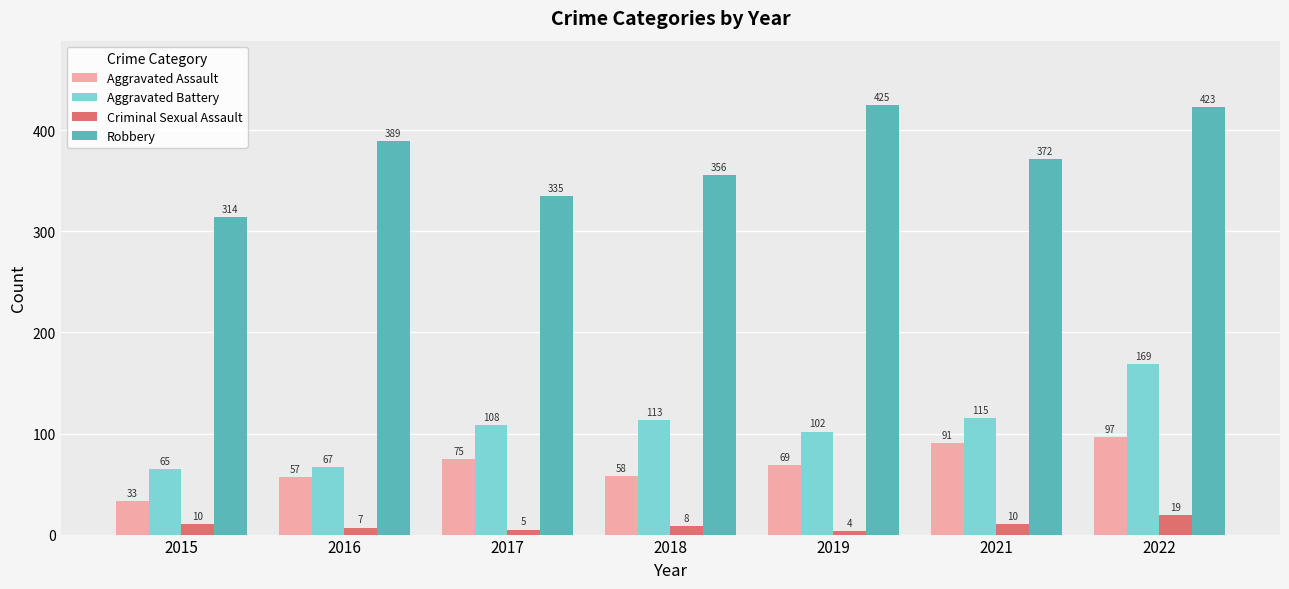

What is the total value across all series at 2018?

535